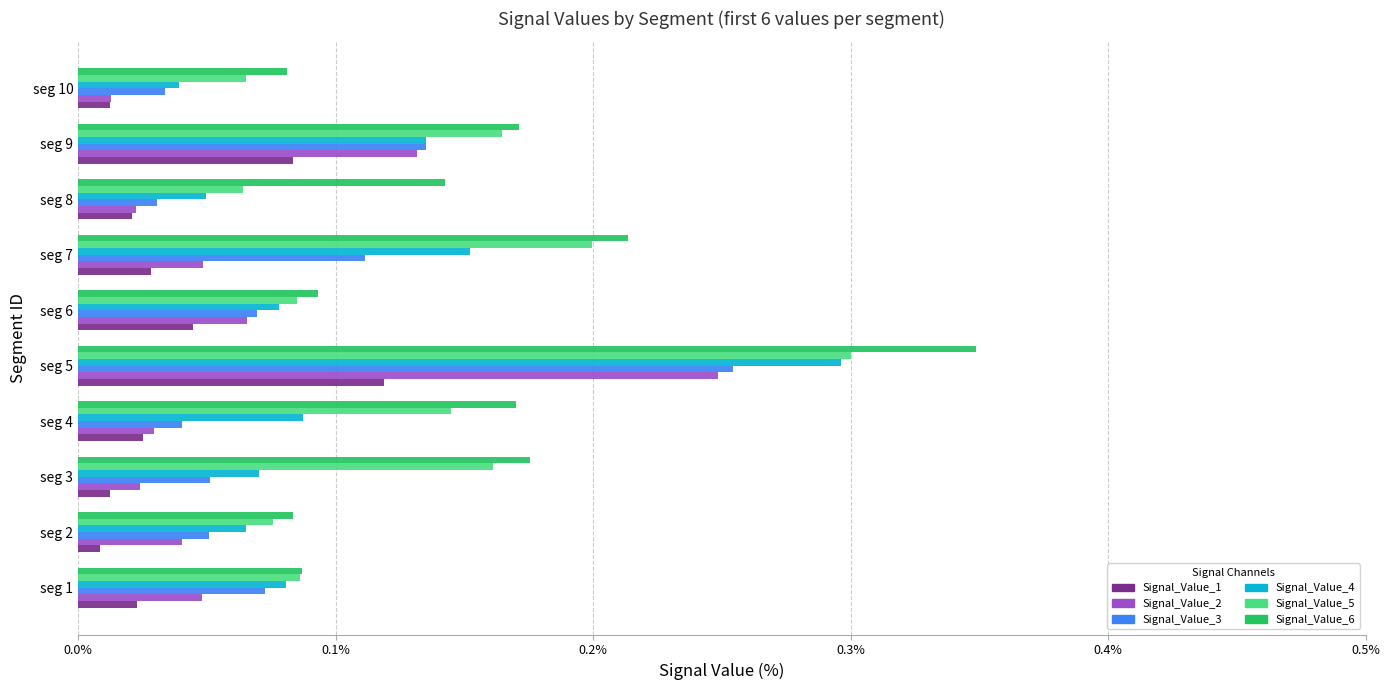

Which series has the largest total across all categories?

Signal_Value_6